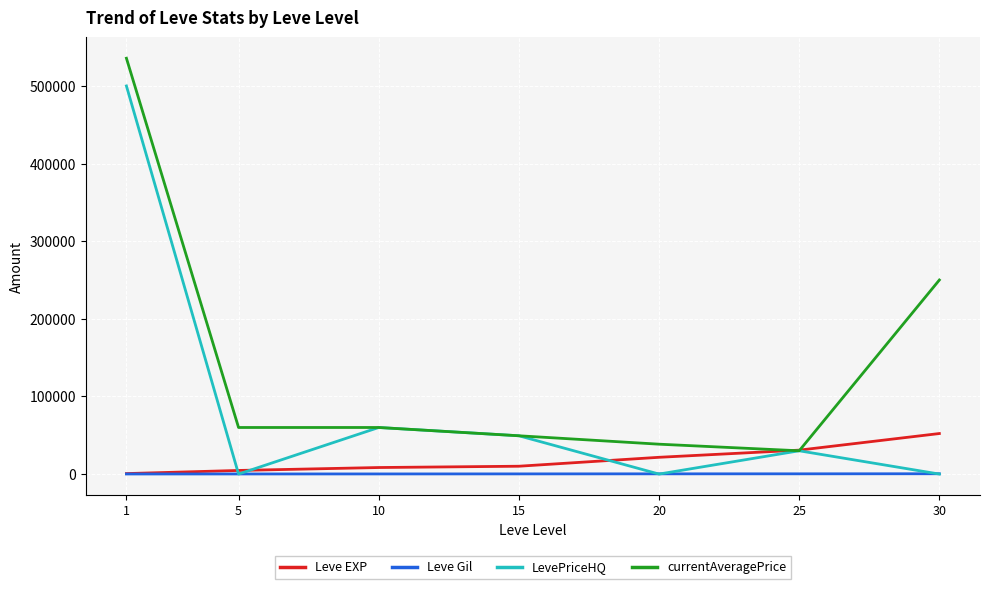

Which category has the highest value in the Leve EXP series?

30